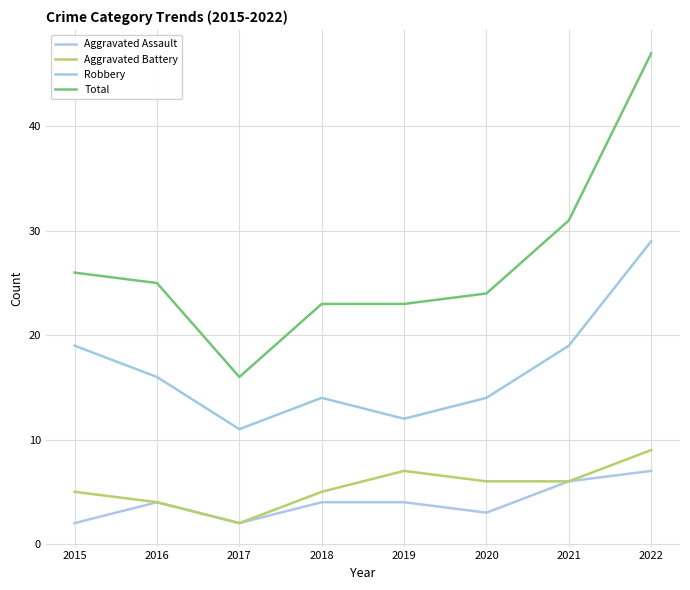

Reading left to right, list all the values displayed in this chart.

Aggravated Assault: 2	4	2	4	4	3	6	7
Aggravated Battery: 5	4	2	5	7	6	6	9
Robbery: 19	16	11	14	12	14	19	29
Total: 26	25	16	23	23	24	31	47